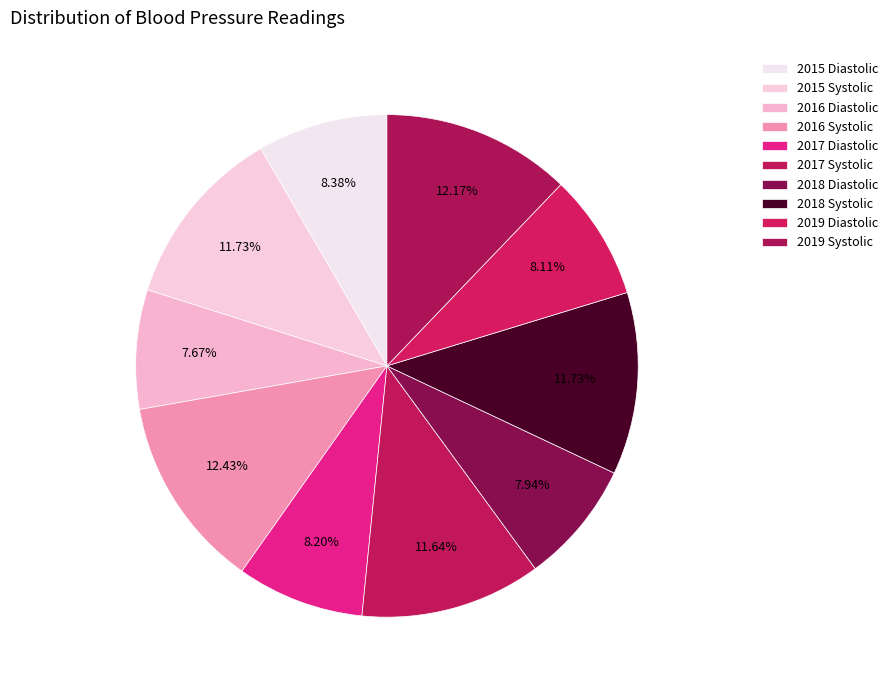

Count the number of slices in the pie.

10